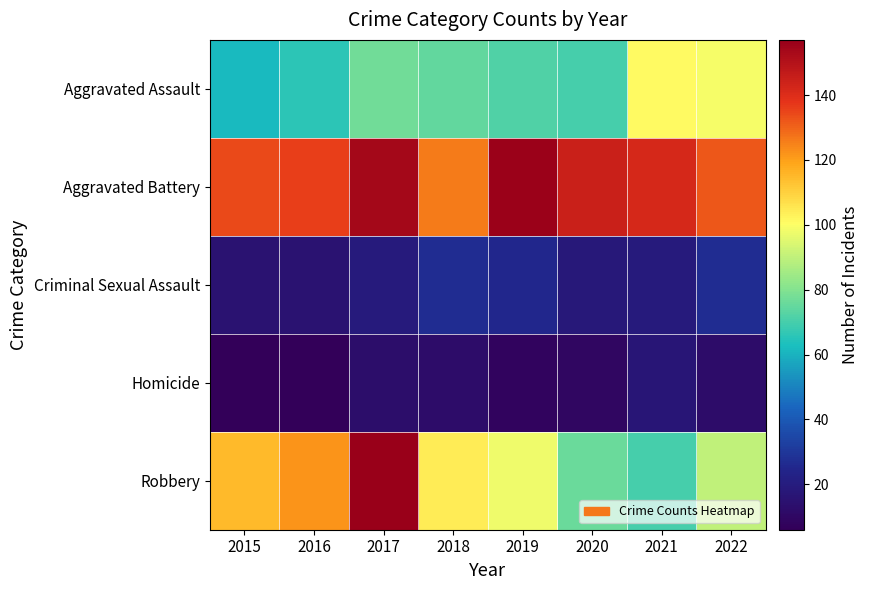

Which series has the largest total across all categories?

Aggravated Battery